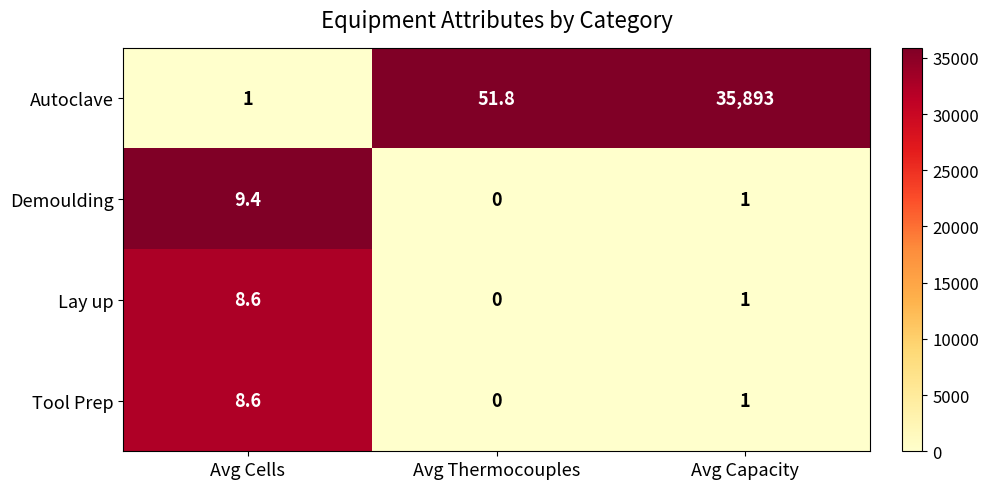

Which series has the largest total across all categories?

Autoclave